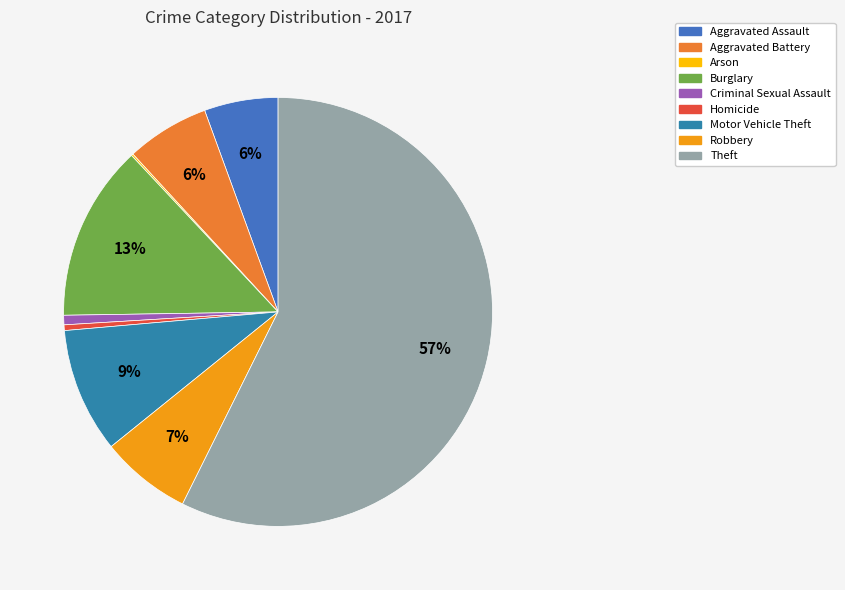

To the nearest percent, what is the average slice percentage?

11%